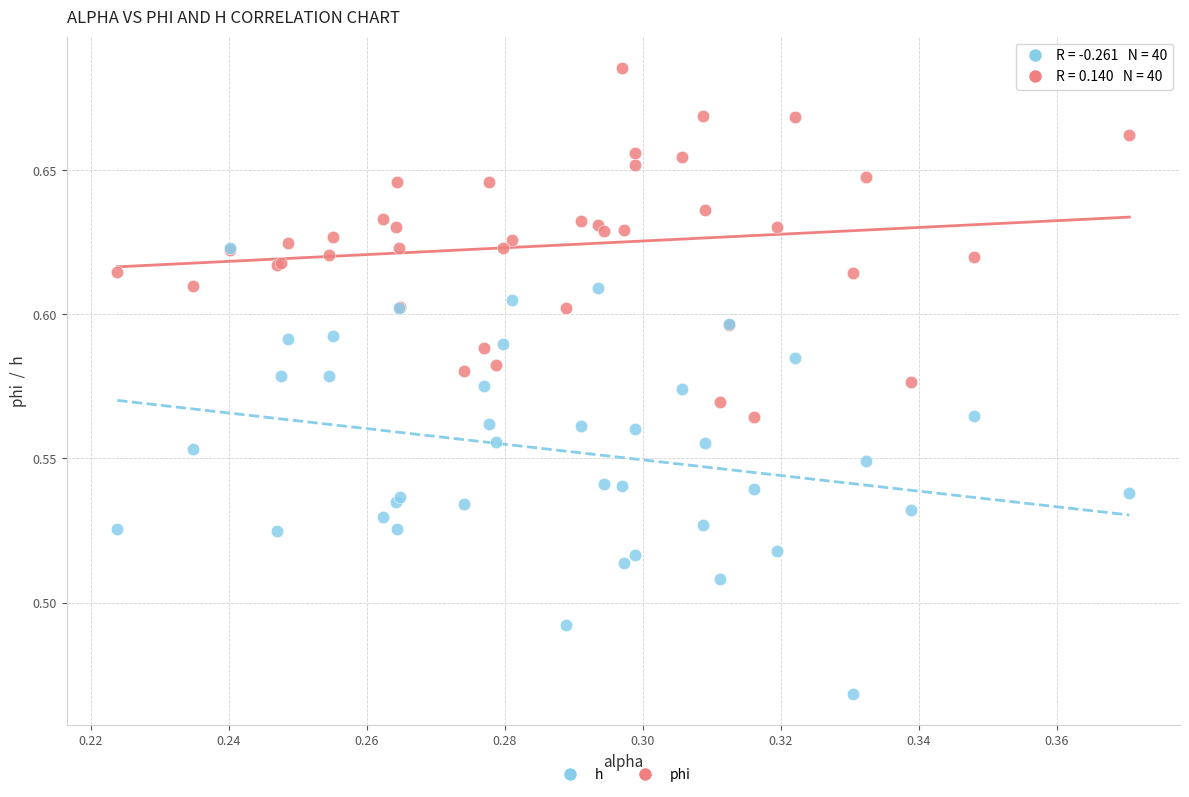

What are all the series names shown in the legend?

h, phi